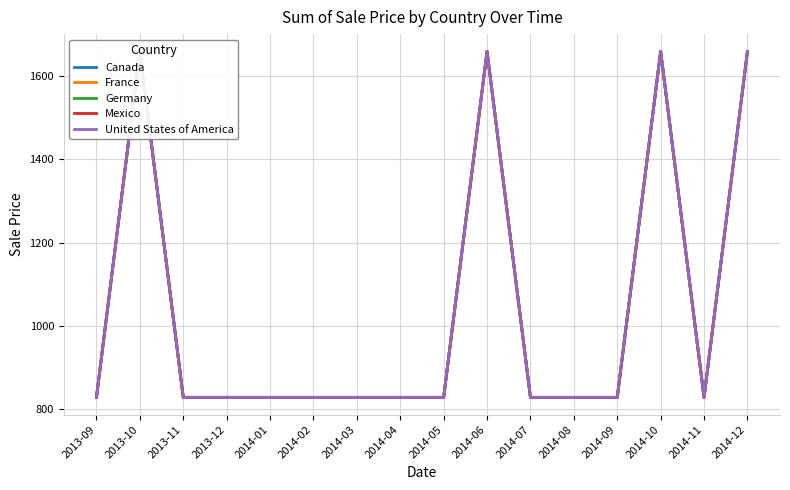

What is the difference between the maximum and minimum values in the United States of America series?

829